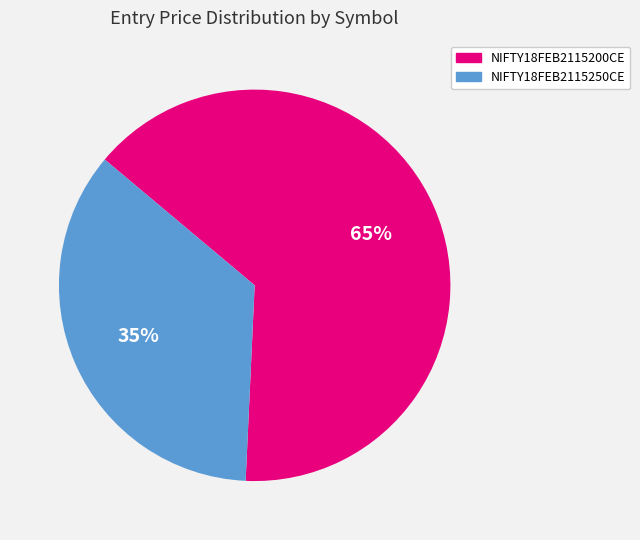

Which slice is the smallest?

NIFTY18FEB2115250CE